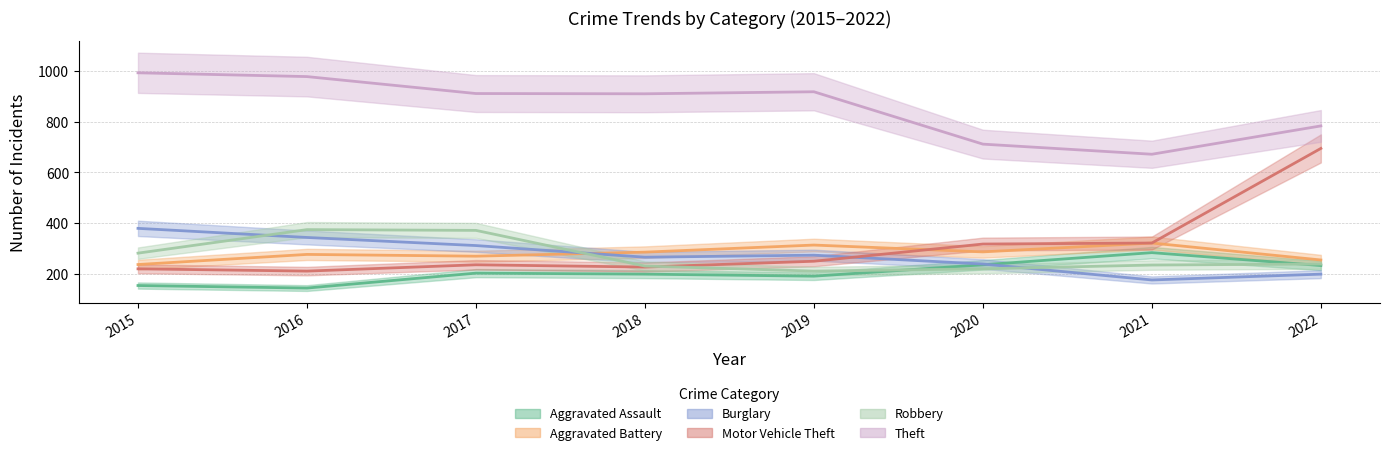

Reading left to right, list all the values displayed in this chart.

Aggravated Assault: 153	143	202	198	190	235	283	232
Aggravated Battery: 236	276	269	285	313	286	321	254
Burglary: 379	343	311	265	273	238	175	198
Motor Vehicle Theft: 219	210	235	226	249	317	321	695
Robbery: 281	374	371	230	210	219	234	238
Theft: 994	979	912	911	919	712	672	784